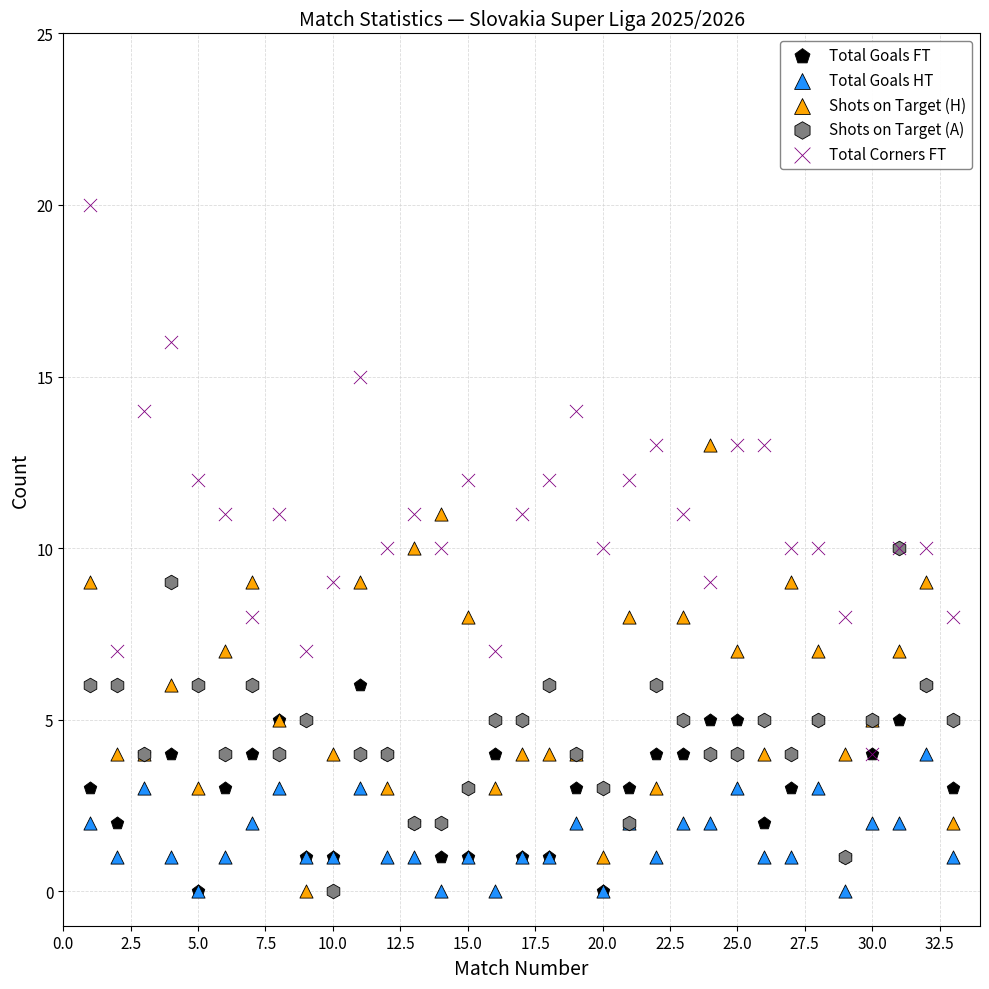

What are all the series names shown in the legend?

Total Goals FT, Total Goals HT, Shots on Target (H), Shots on Target (A), Total Corners FT